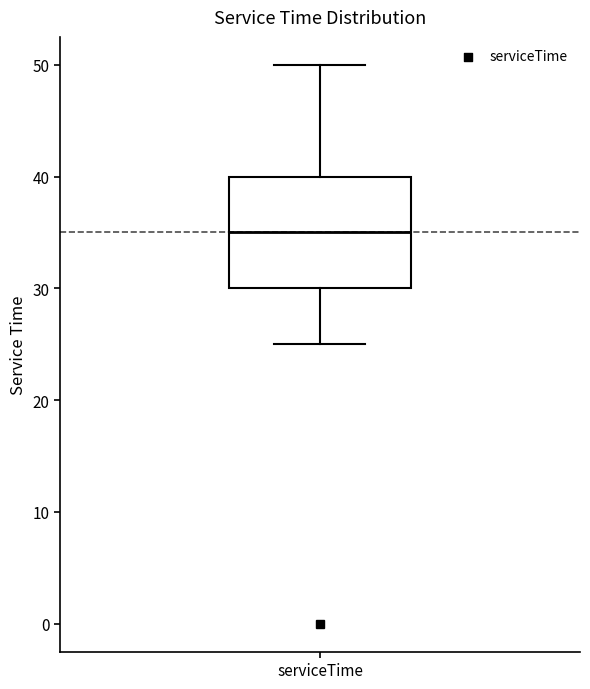

Read this box plot against the y-axis: the position of the median line, the range covered by the box, and the ends of both whiskers. The values are not printed on the chart, so give them approximately, as read against the axis.

median 35, box 30 to 40, whiskers 25 to 50